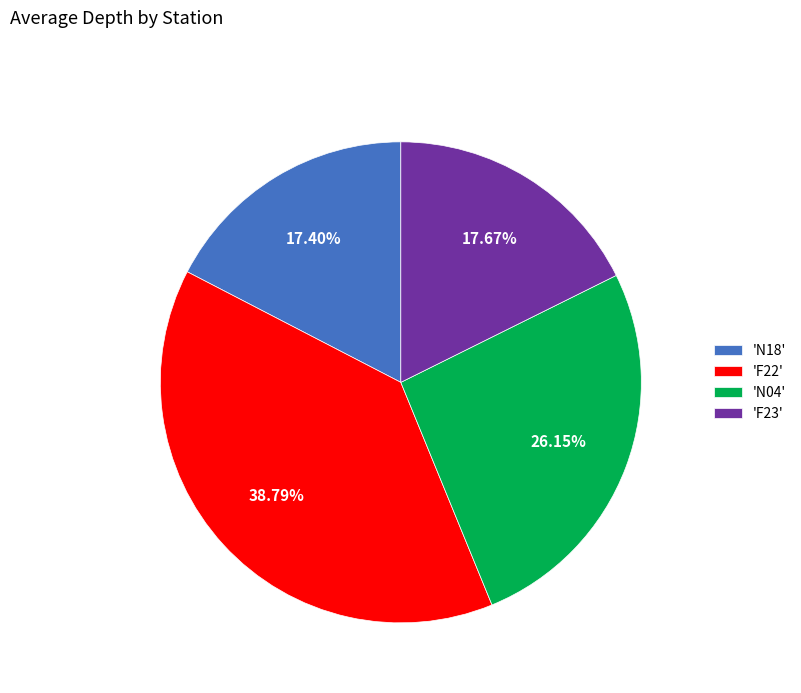

How many segments does this pie chart have?

4